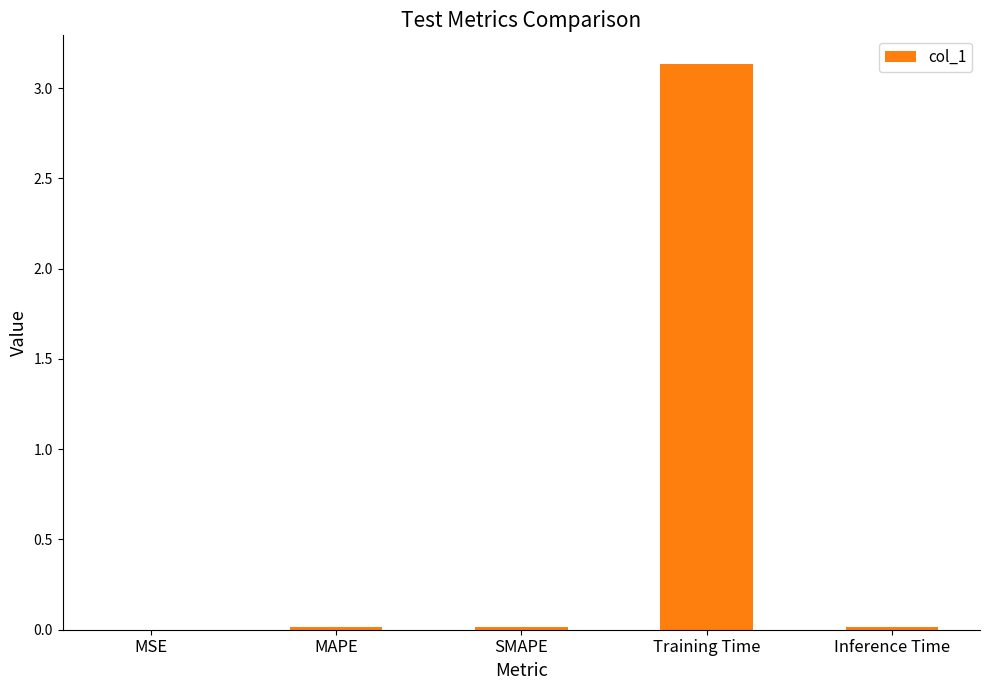

Which has a higher value, SMAPE or Training Time?

Training Time